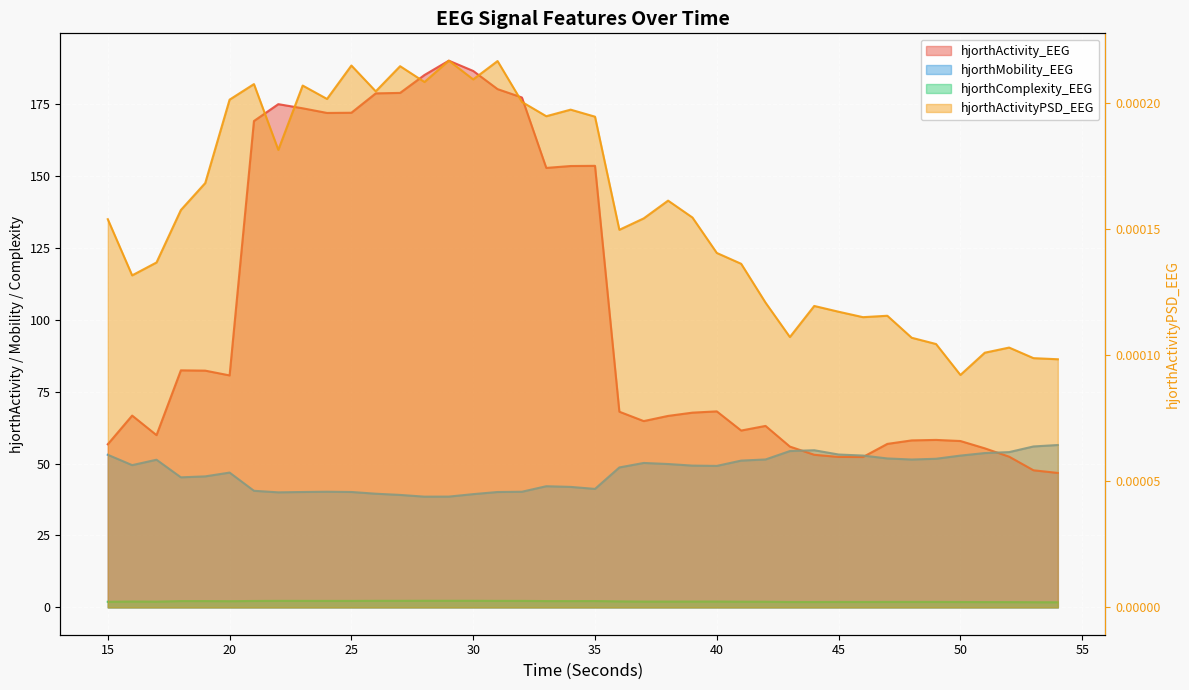

Which series has the largest total across all categories?

hjorthActivity_EEG